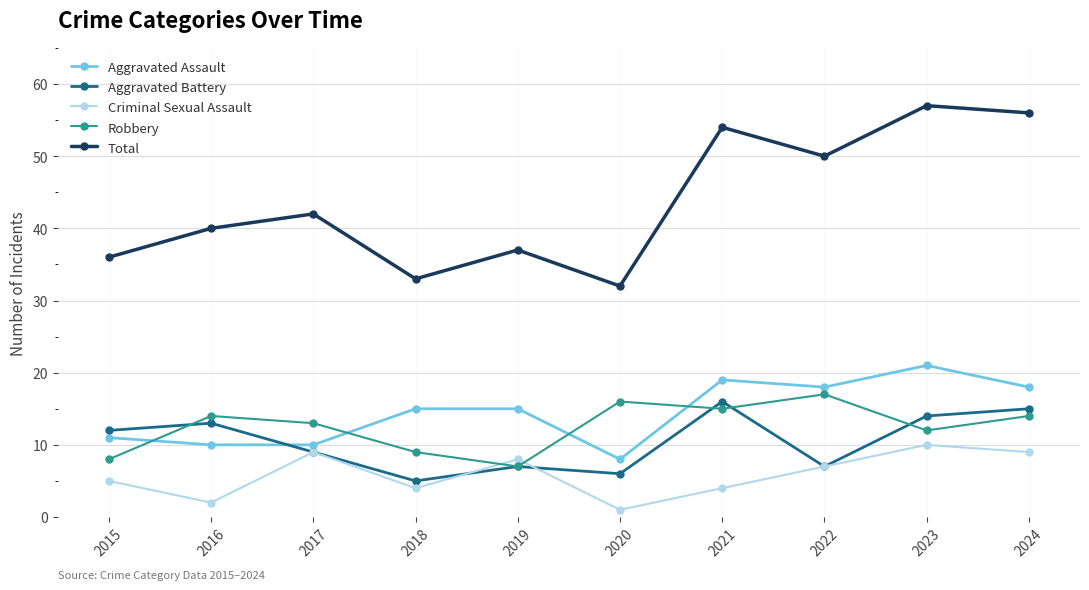

What is the average value of the Total series?

44